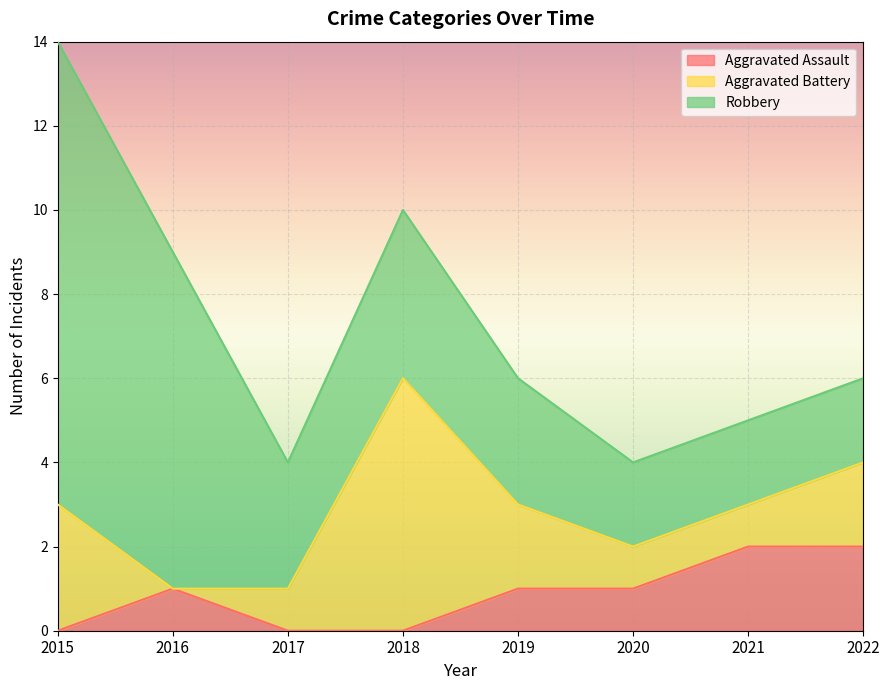

Which series changed the most between 2019 and 2020?

Aggravated Battery